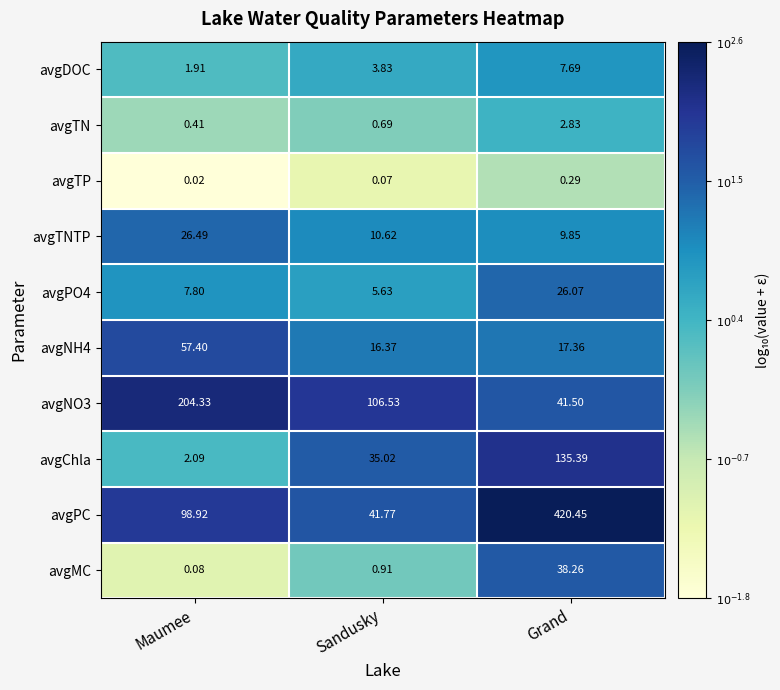

At which label does avgDOC reach its peak?

Grand